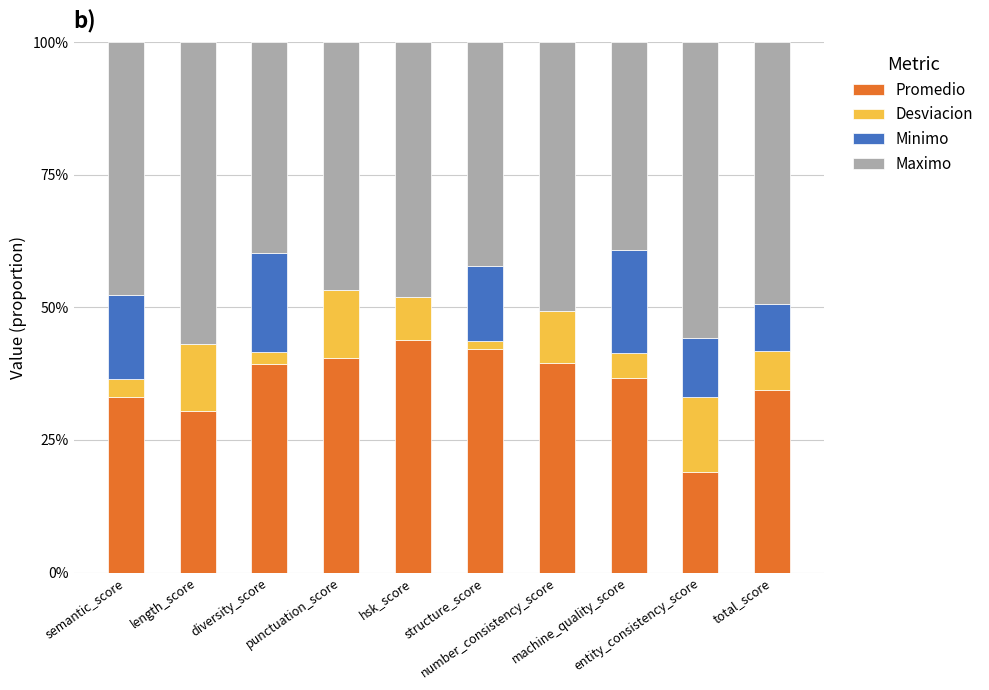

List the labels in order of Minimo value, smallest first.

length_score, punctuation_score, hsk_score, number_consistency_score, total_score, entity_consistency_score, structure_score, semantic_score, diversity_score, machine_quality_score